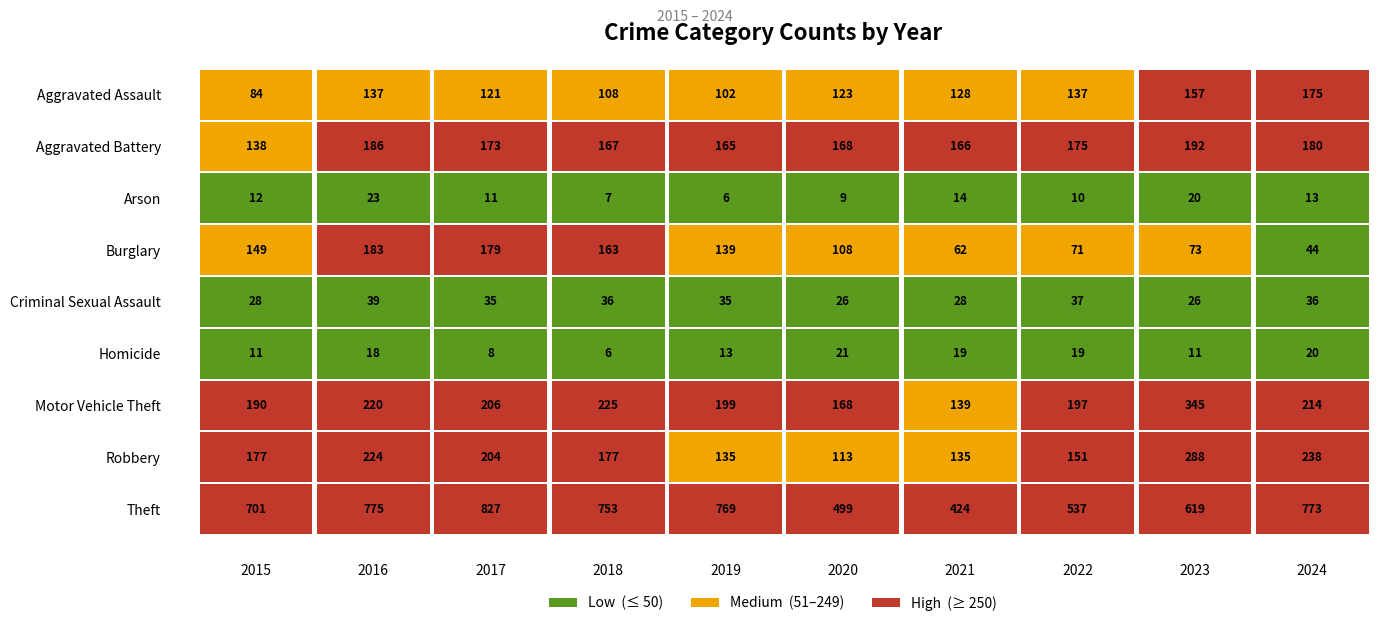

What is the smallest value displayed?

6